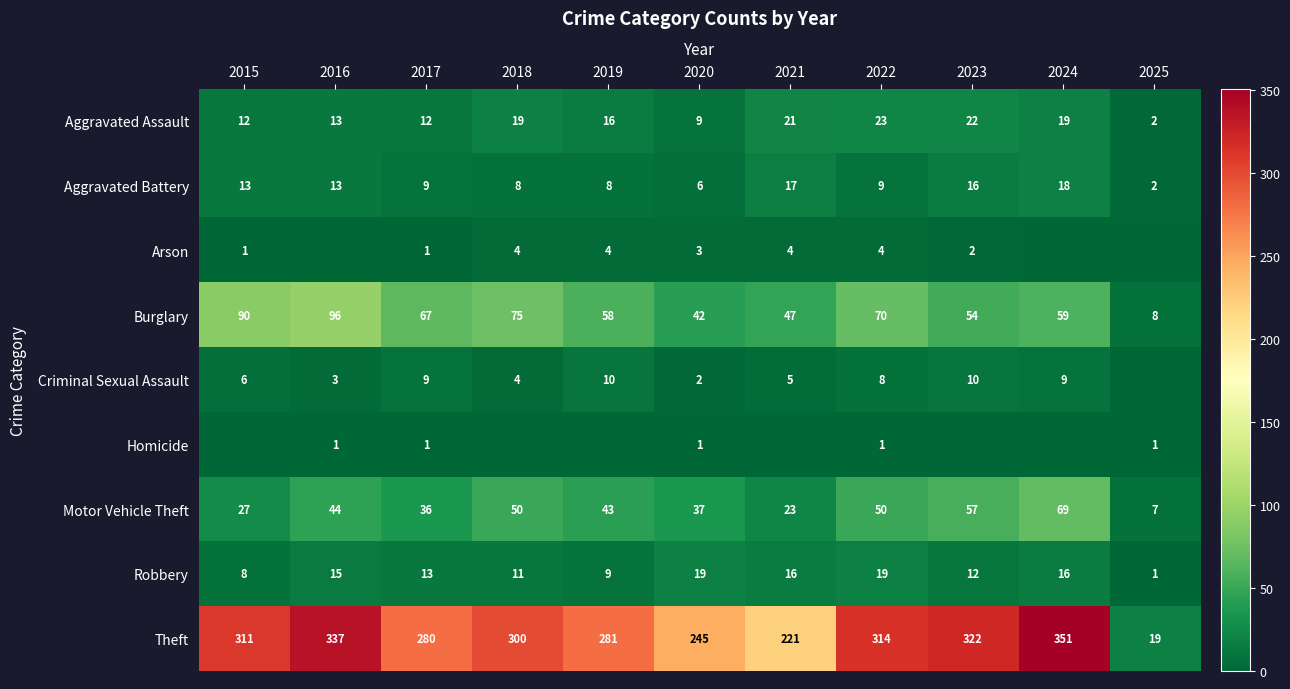

Is the value of Burglary at 2021 greater than the value of Aggravated Assault at 2019?

Yes